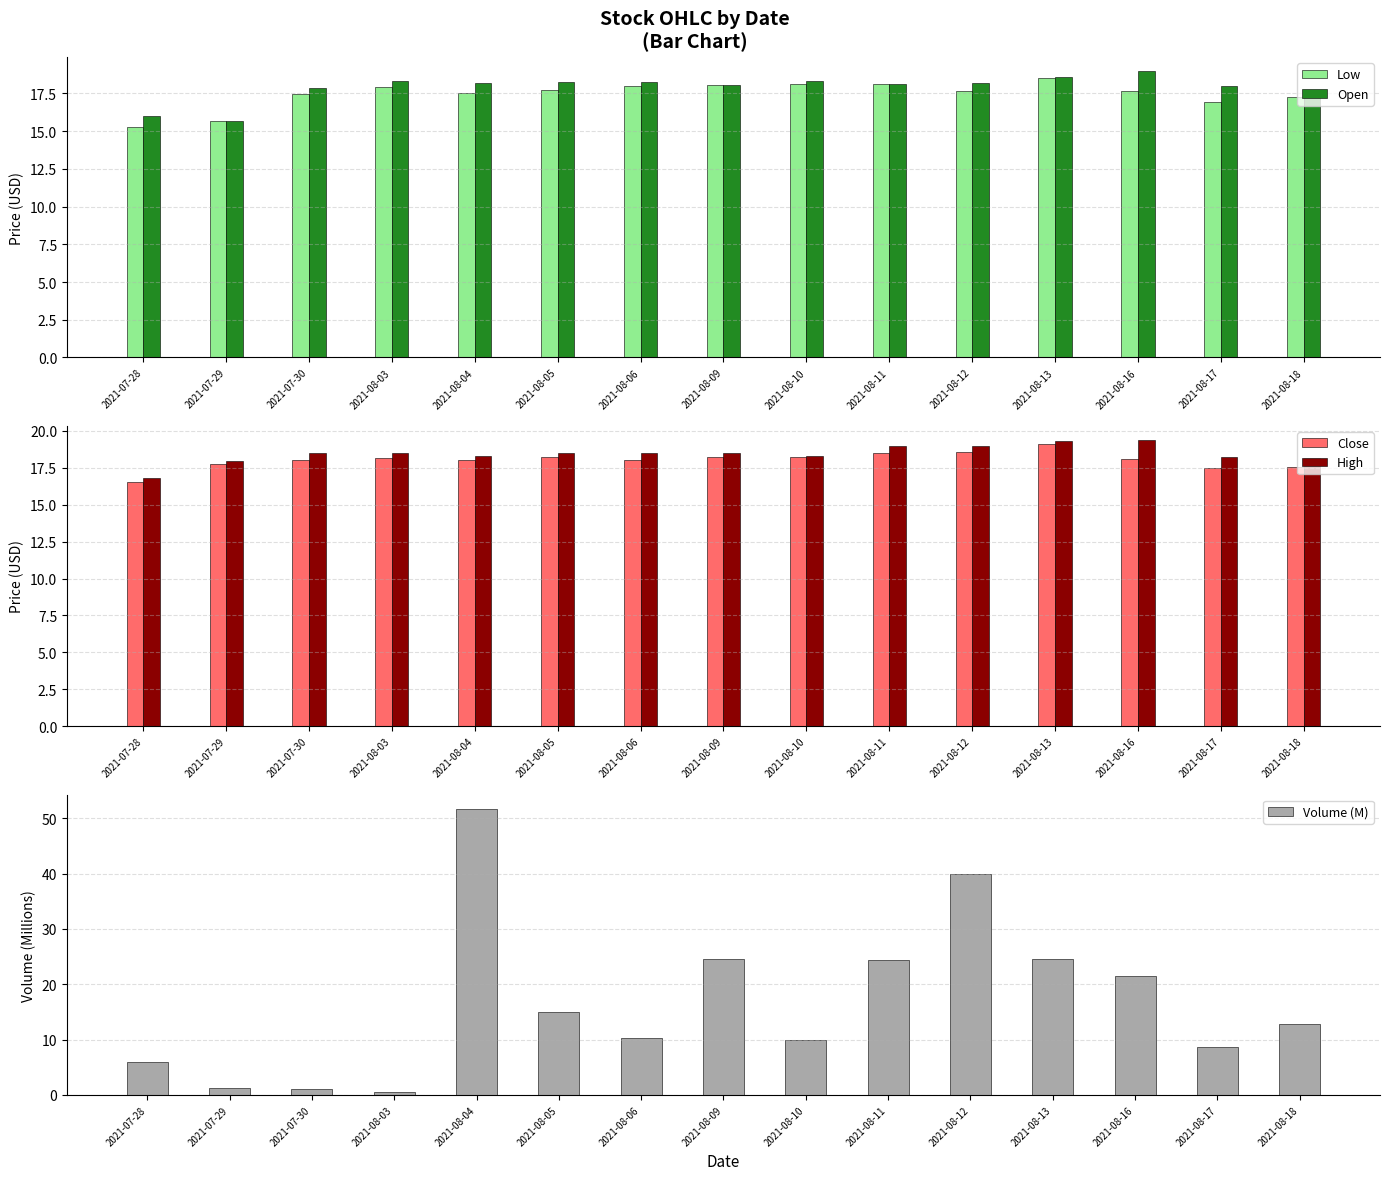

Where does the Open series first go above 18?

2021-08-03